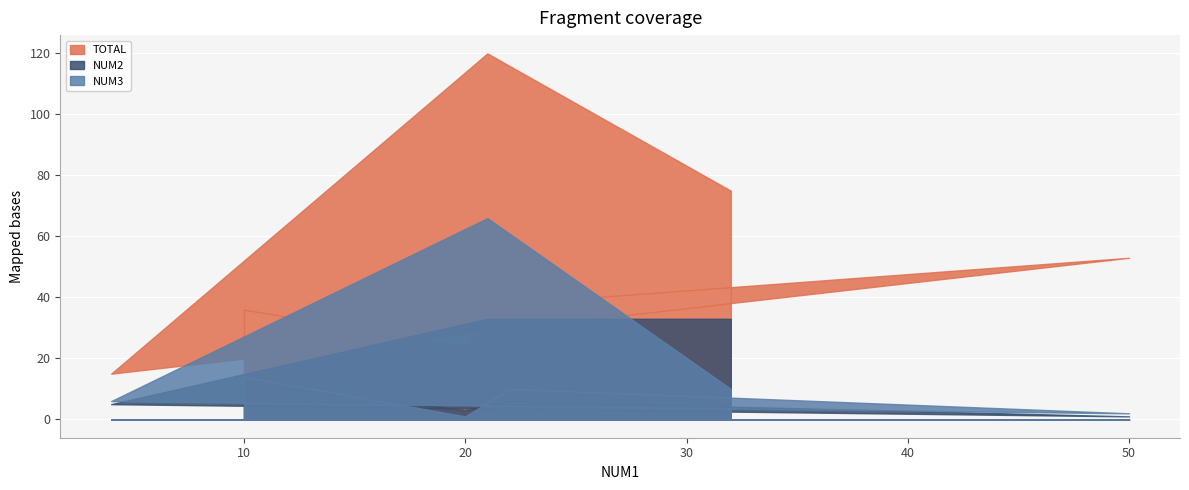

Between 4 and 32, which series saw the biggest shift?

TOTAL